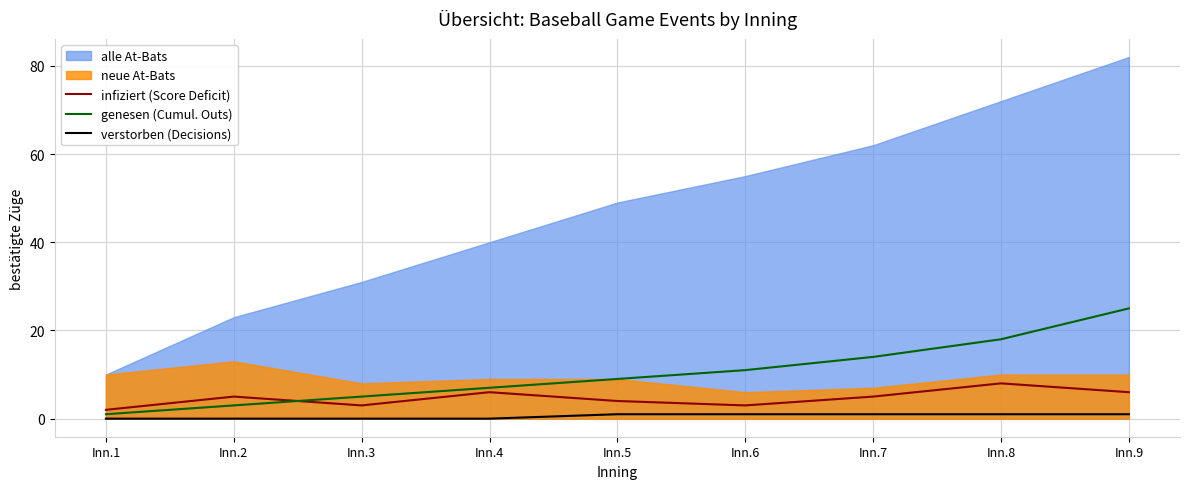

Which series changed the most between Inn.5 and Inn.8?

genesen (Cumul. Outs)